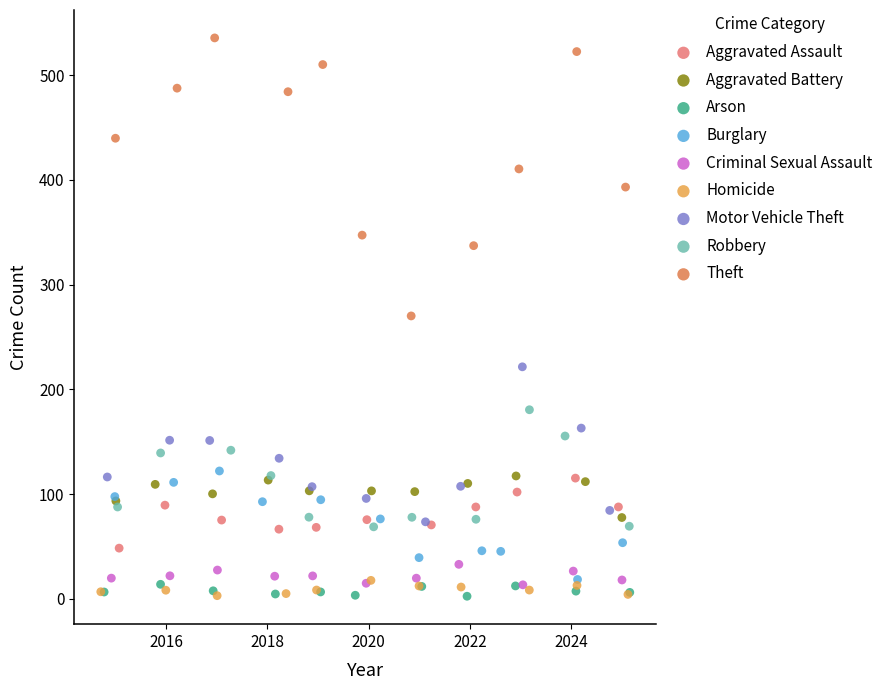

Which series has the largest Y range (max minus min)?

Theft